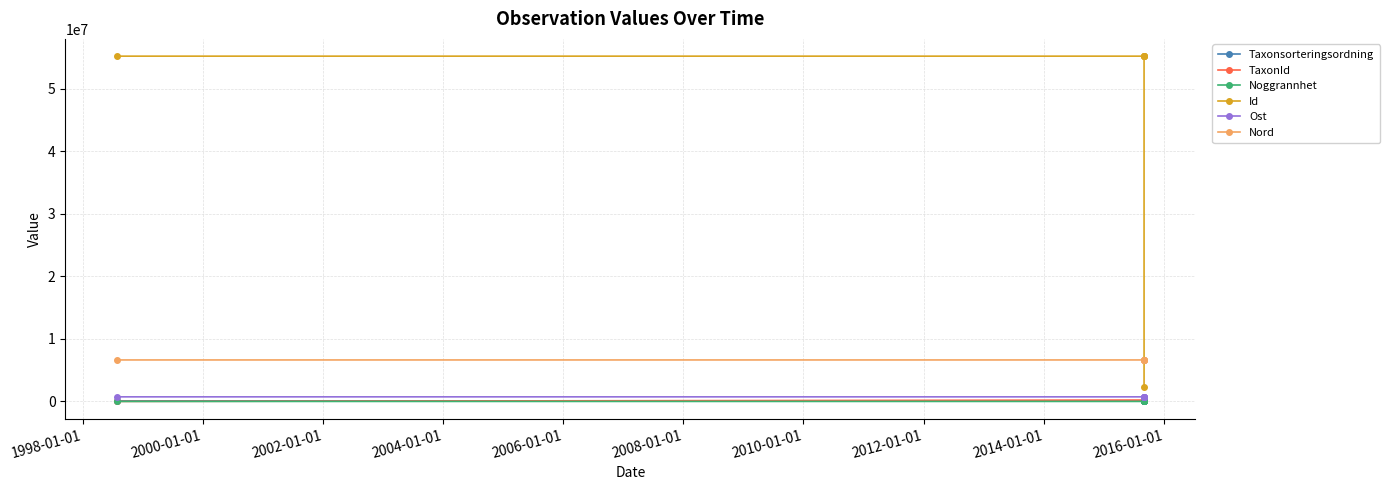

How many lines are shown in the chart?

6